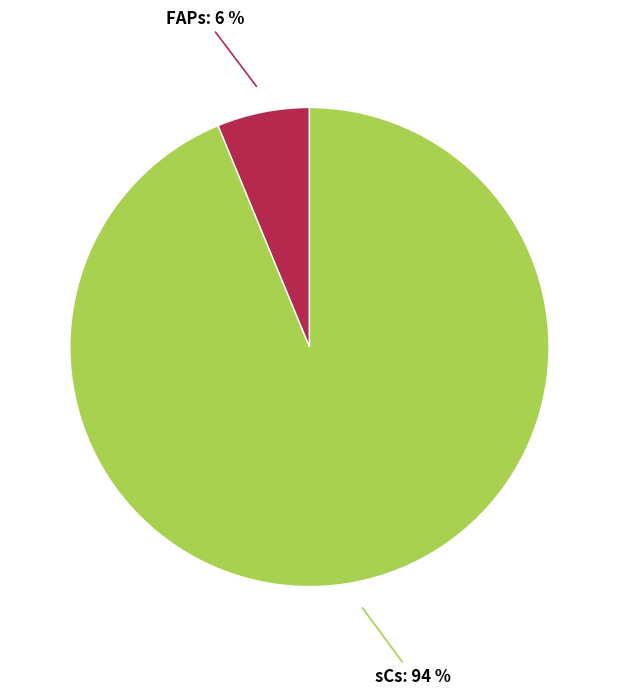

What percentage is the sCs slice, to the nearest percent?

94%